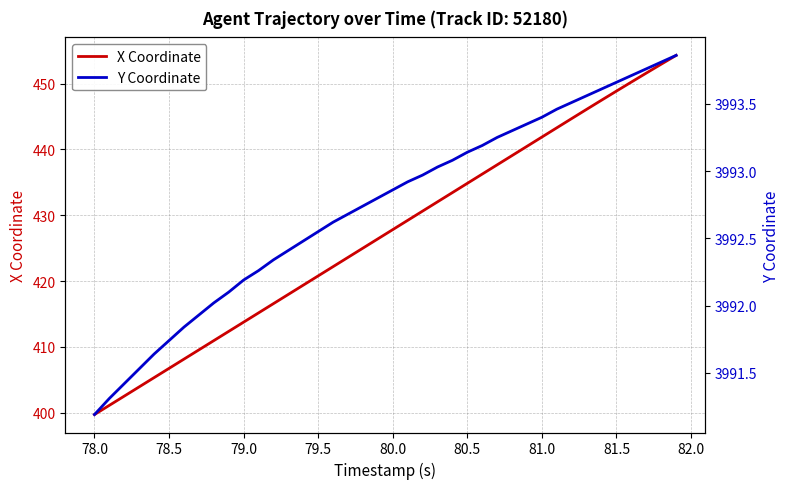

True or false: X Coordinate and Y Coordinate intersect in this chart.

False